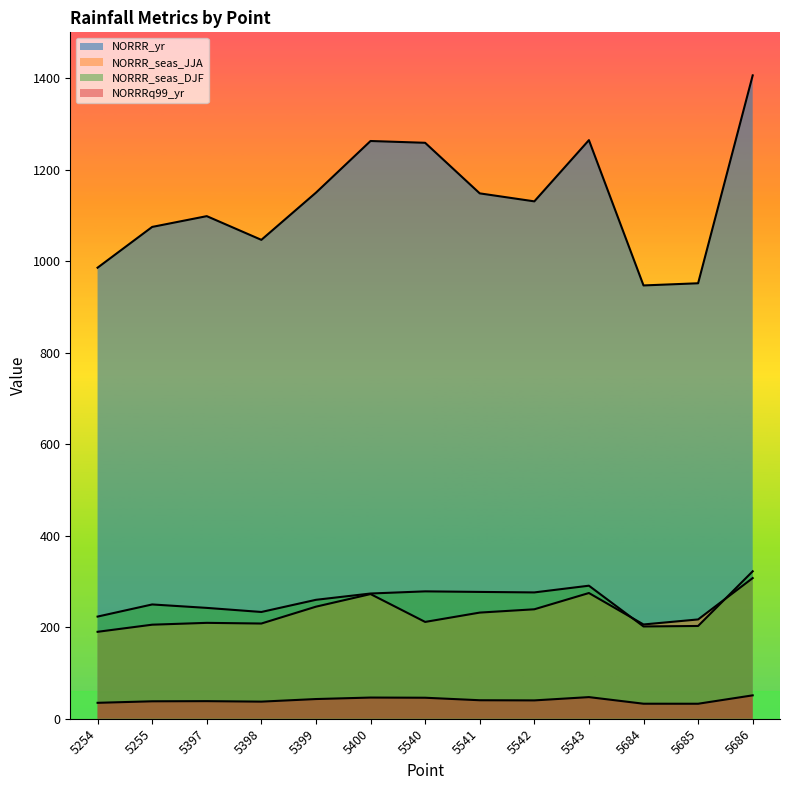

Where is the first local minimum for NORRR_seas_DJF?

5398